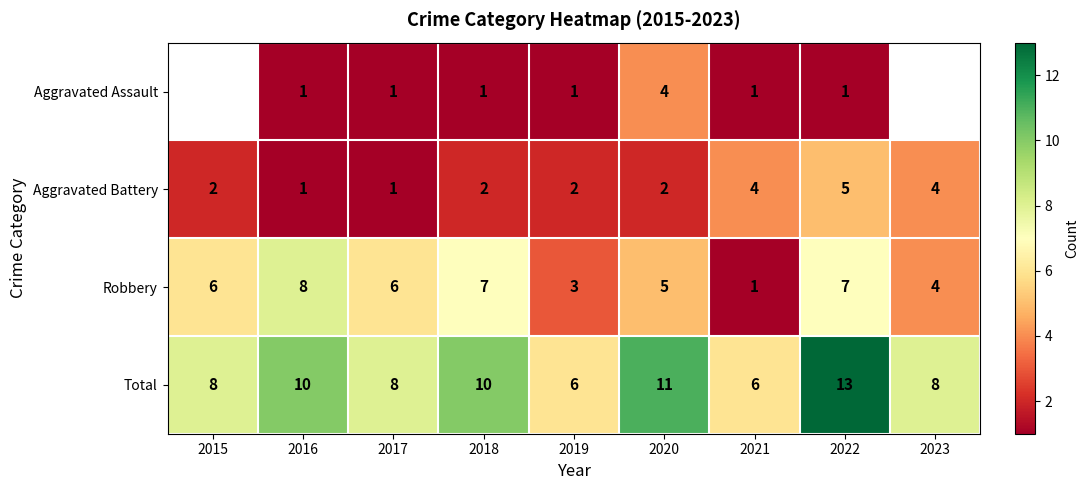

Which label corresponds to the smallest value in the chart?

2016